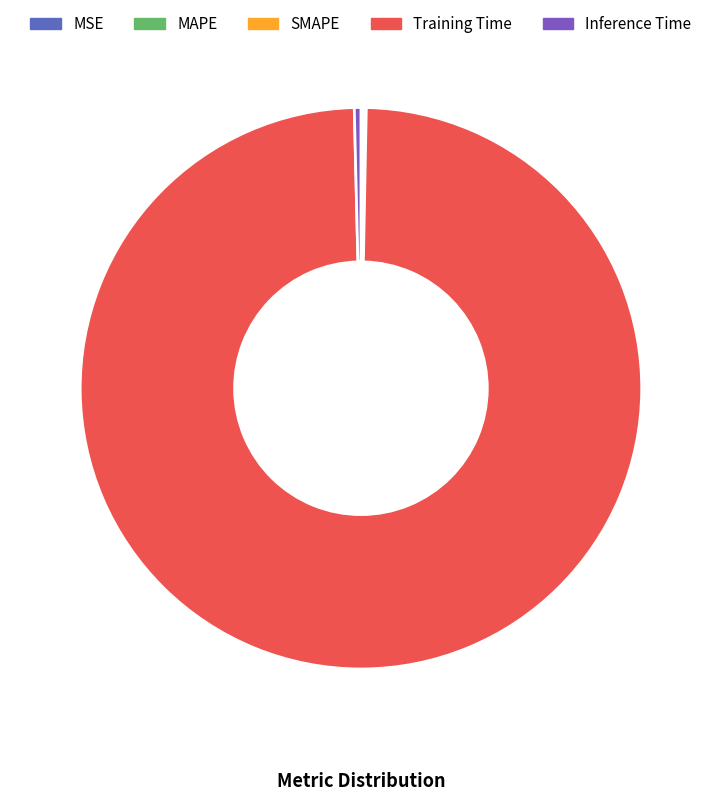

True or false: MSE accounts for 1% of the total.

False